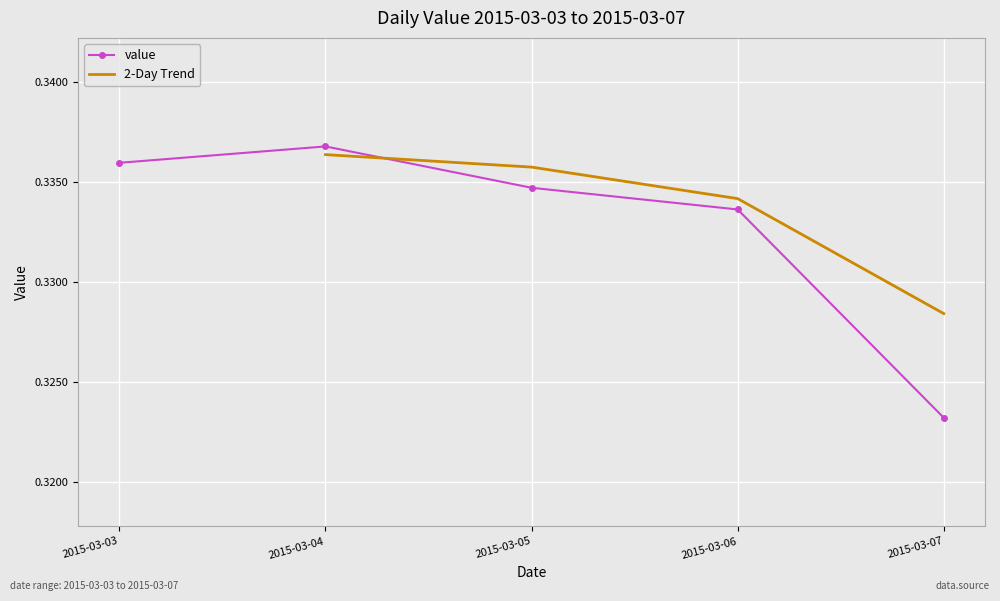

At which label does value reach its peak?

2015-03-04